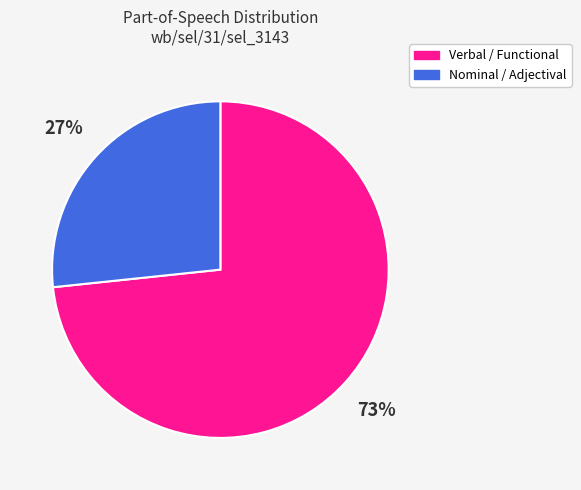

To the nearest percent, what is the average slice percentage?

50%